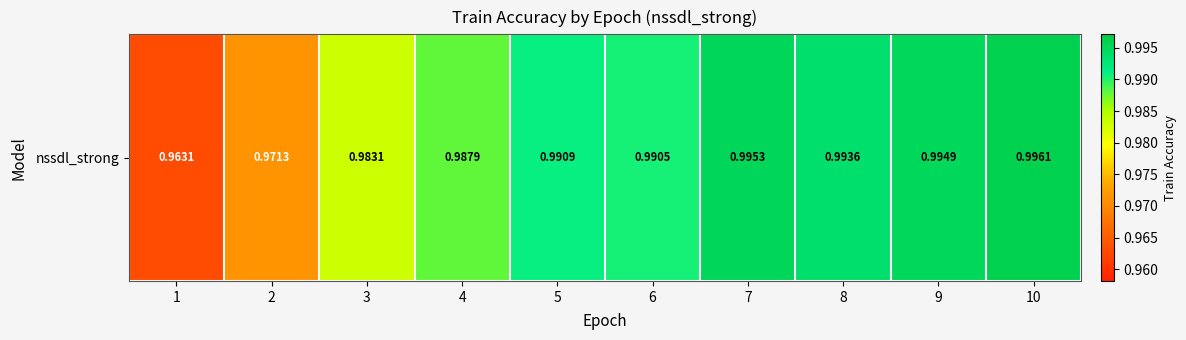

Is it true that the value at 1 is 1.0?

True